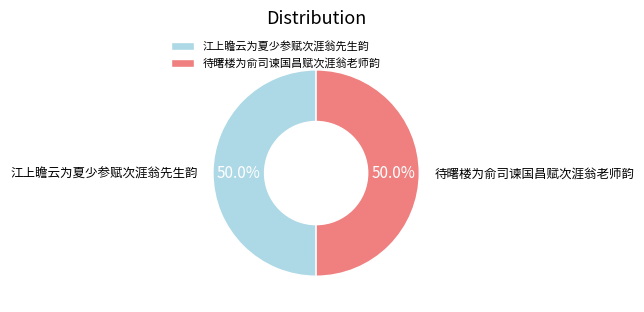

Approximately how many times larger is the value at 待曙楼为俞司谏国昌赋次涯翁老师韵 compared to 江上瞻云为夏少参赋次涯翁先生韵?

1.0